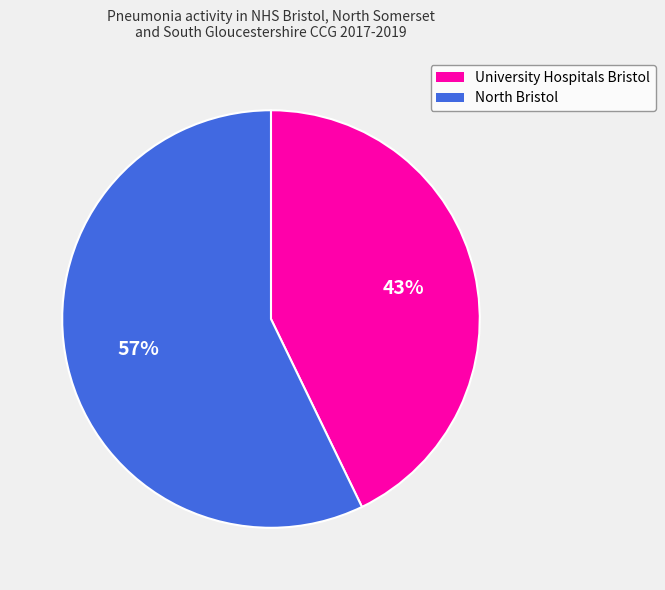

Is there a majority slice in this chart?

Yes